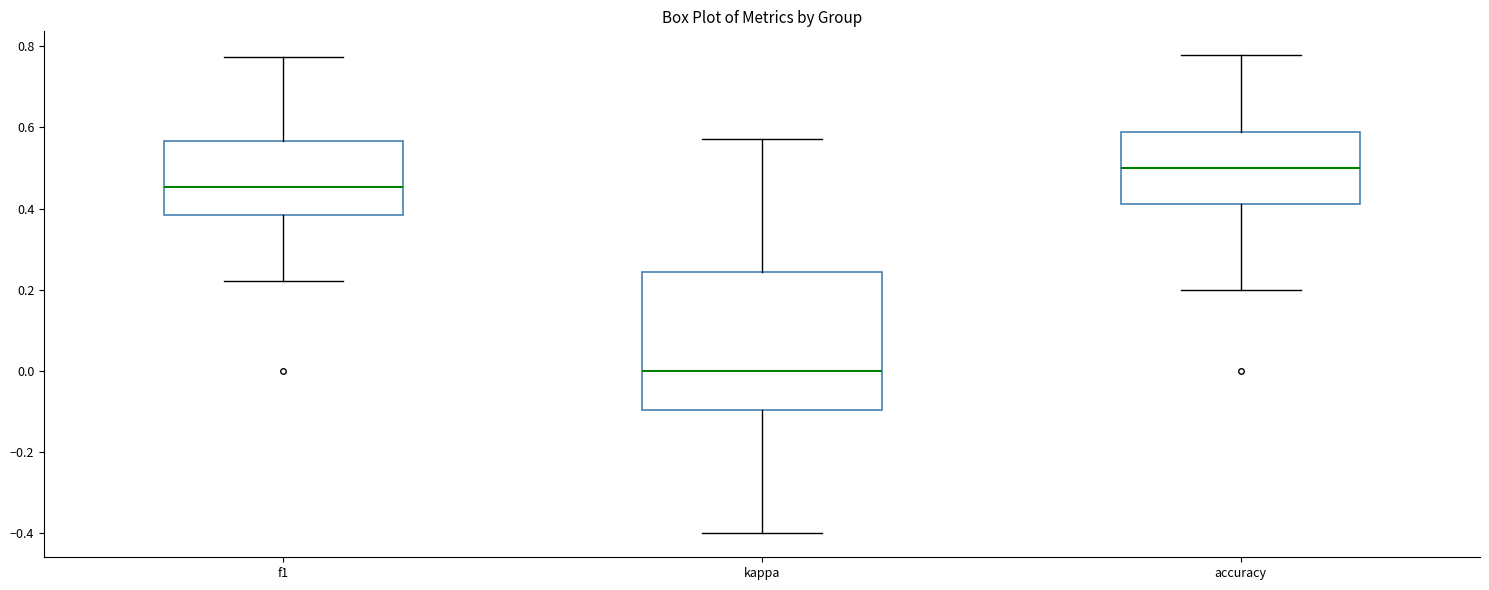

Where does the upper whisker of the box for kappa end on the y-axis? The values are not printed on the chart, so give them approximately, as read against the axis.

0.58